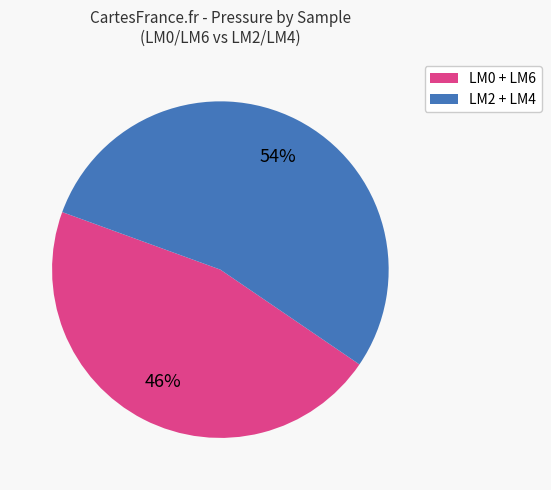

Is there a majority slice in this chart?

Yes